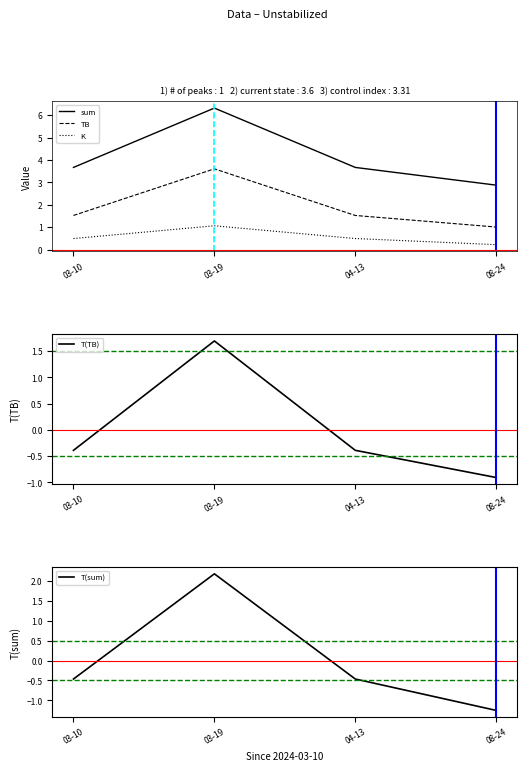

Reading left to right, extract all data points from this chart.

sum: 3.7	6.3	3.7	2.9
TB: 1.5	3.6	1.5	1.0
K: 0.5	1.1	0.5	0.2
T(TB): -0.4	1.7	-0.4	-0.9
T(sum): -0.5	2.2	-0.5	-1.3